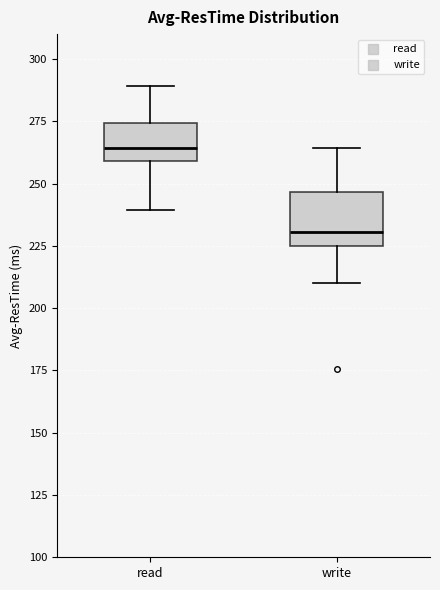

Where does the lower whisker of the box for write end on the y-axis? The values are not printed on the chart, so give them approximately, as read against the axis.

210